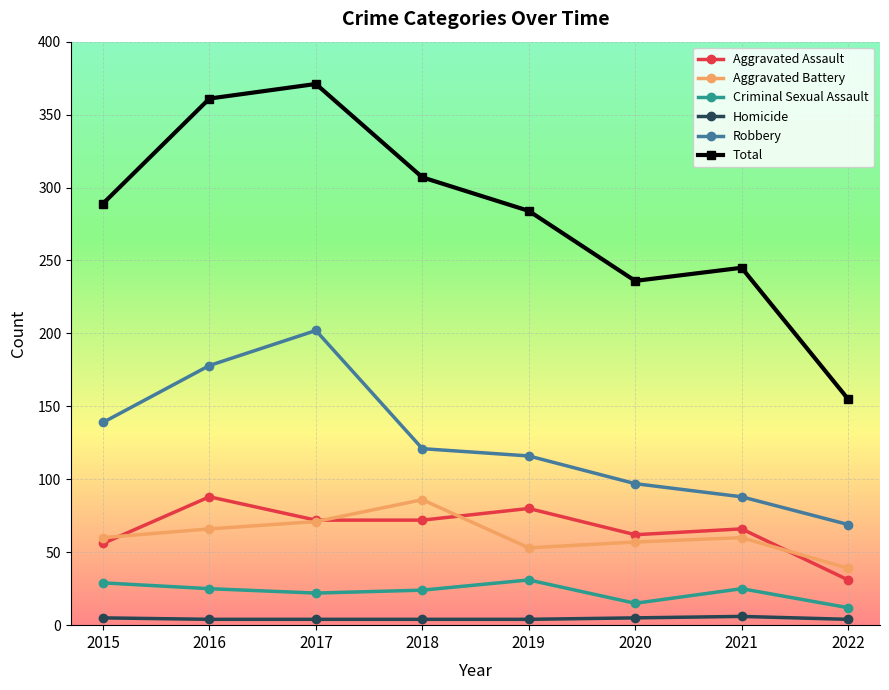

Is it true that Homicide equals 5 at 2015?

True